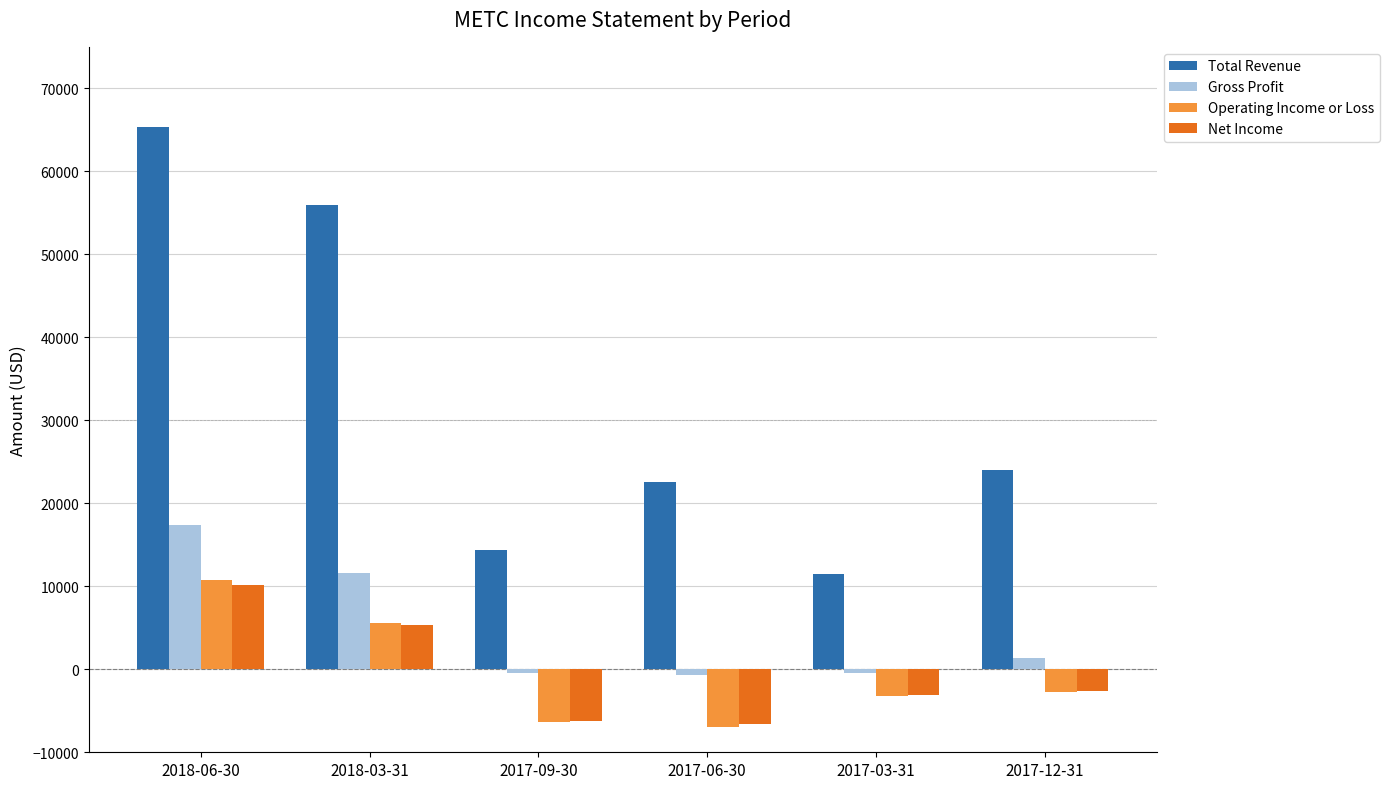

Is the value of Total Revenue at 2018-06-30 greater than the value of Operating Income or Loss at 2017-09-30?

Yes